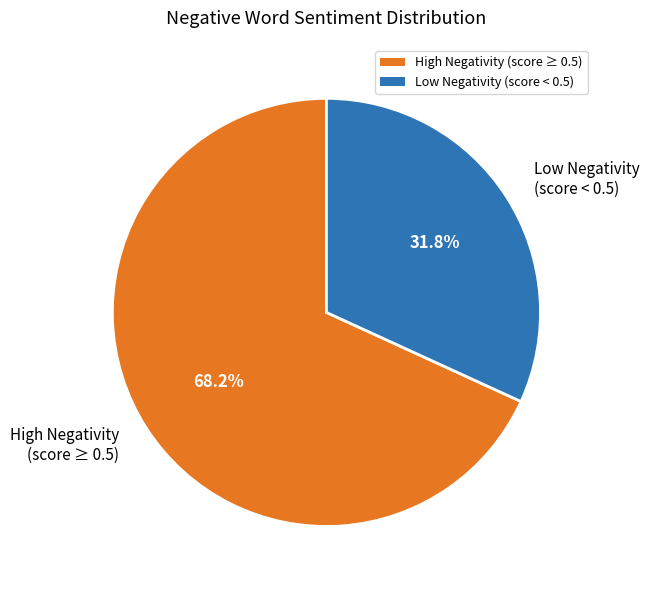

Approximately how many times larger is the value at High Negativity (score ≥ 0.5) compared to Low Negativity (score < 0.5)?

2.1